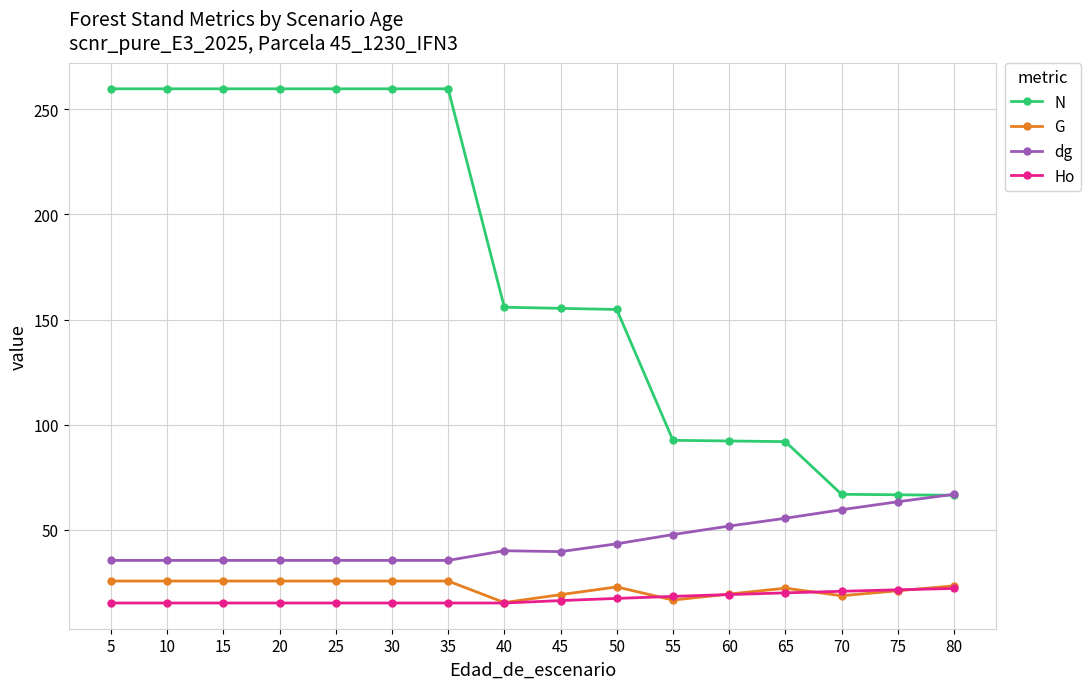

Which series changed the most between 50 and 75?

N